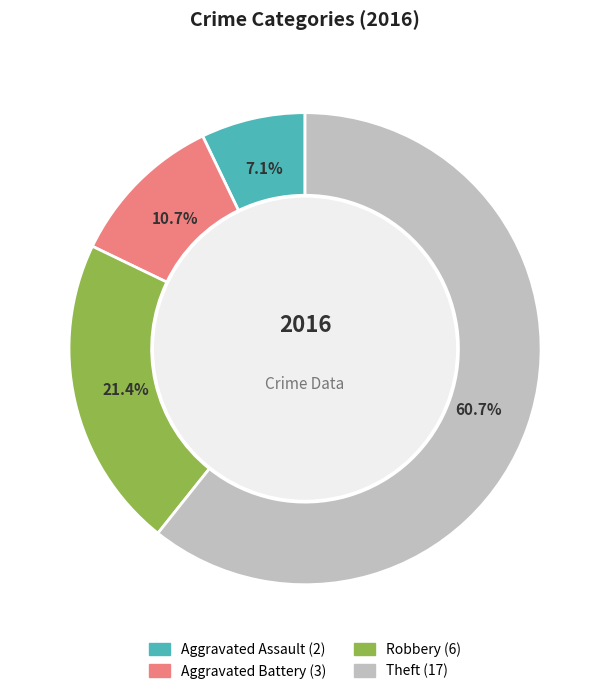

What is the largest slice in the pie chart?

Theft